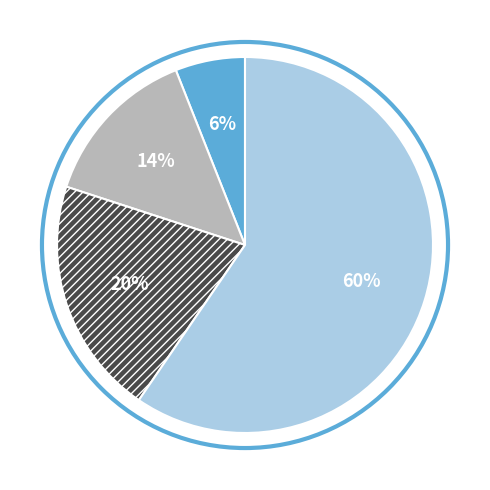

Is there a majority slice in this chart?

Yes